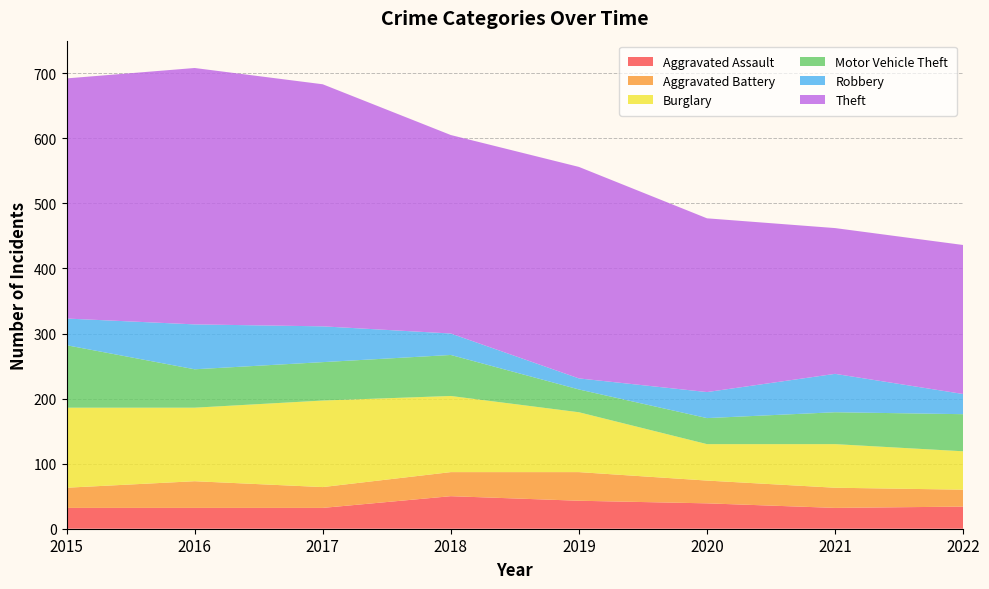

Reading left to right, transcribe all the data shown in this chart.

Aggravated Assault: 2015=32	2016=32	2017=32	2018=50	2019=43	2020=39	2021=32	2022=34
Aggravated Battery: 2015=31	2016=41	2017=32	2018=37	2019=44	2020=35	2021=31	2022=26
Burglary: 2015=123	2016=113	2017=133	2018=117	2019=92	2020=56	2021=67	2022=59
Motor Vehicle Theft: 2015=96	2016=59	2017=59	2018=63	2019=35	2020=40	2021=49	2022=57
Robbery: 2015=41	2016=69	2017=55	2018=33	2019=17	2020=40	2021=59	2022=31
Theft: 2015=369	2016=394	2017=372	2018=305	2019=325	2020=267	2021=224	2022=229